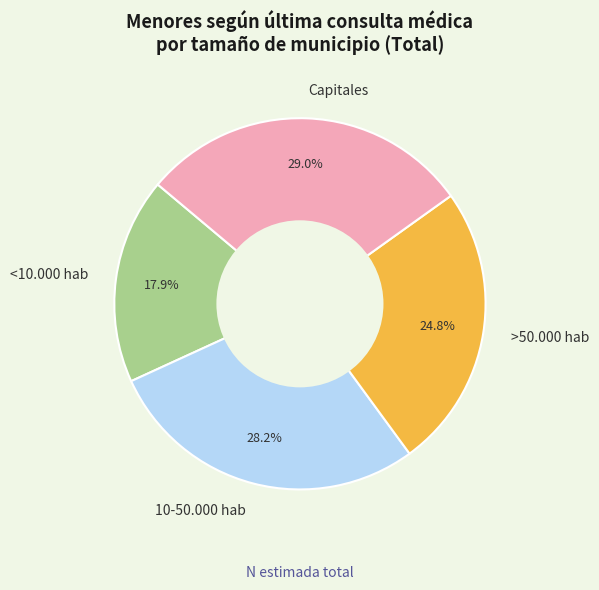

Is Capitales the majority of the pie?

No